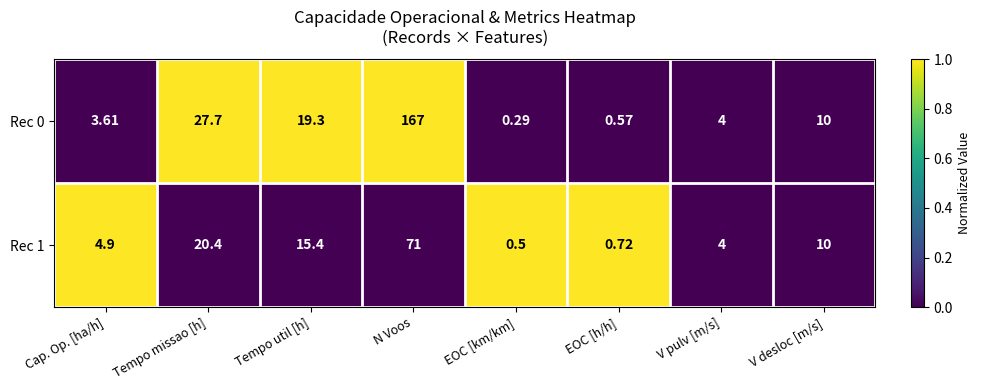

Count the number of data series in this chart.

2